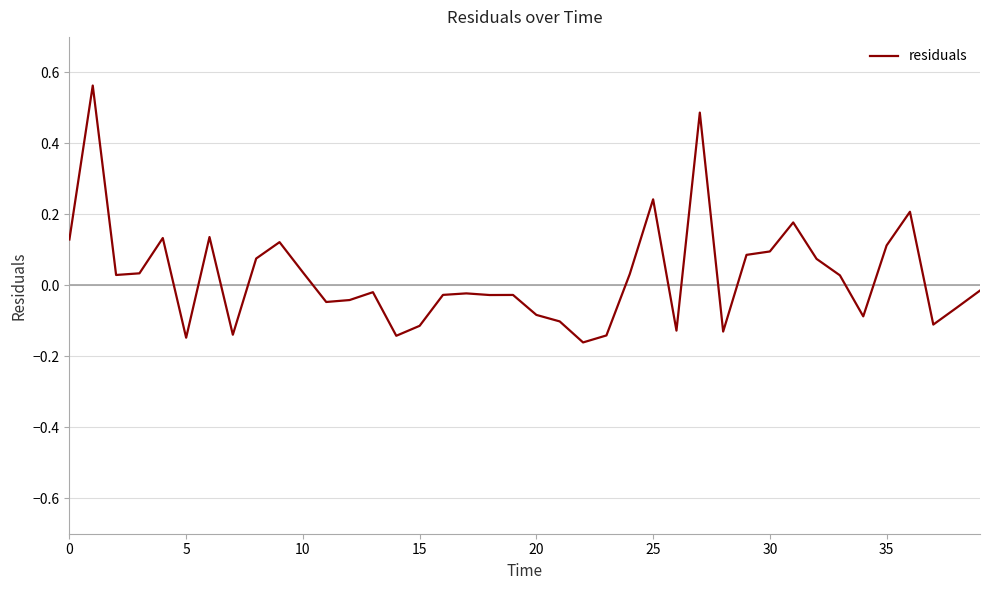

What is the minimum value shown in the chart?

-0.2